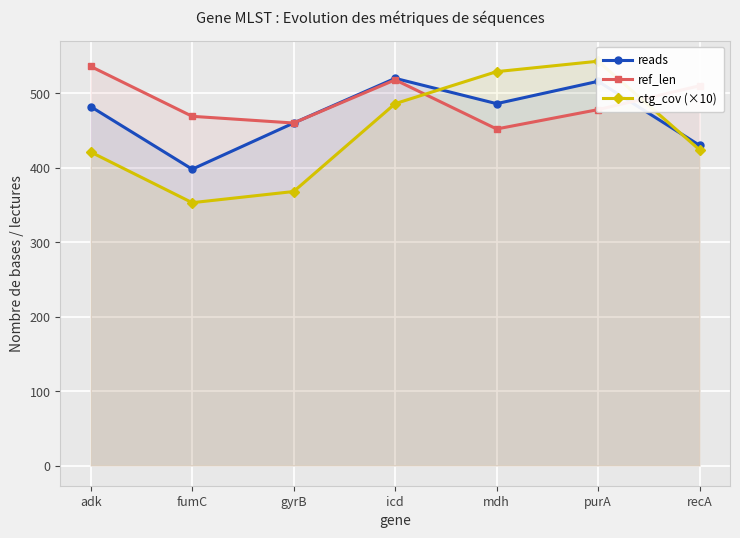

At which category is the sum across all series the highest?

purA